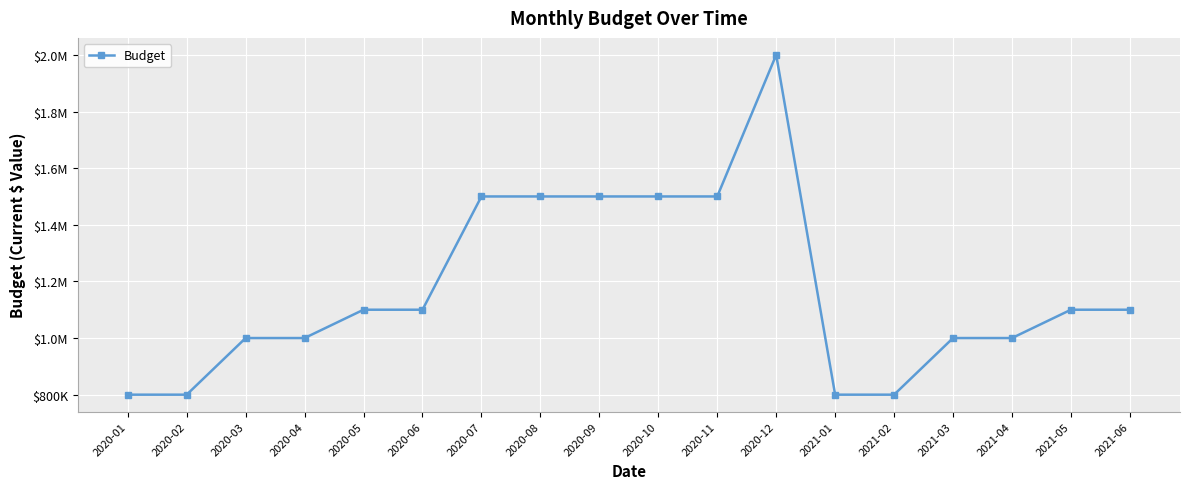

What is the smallest value displayed?

800000